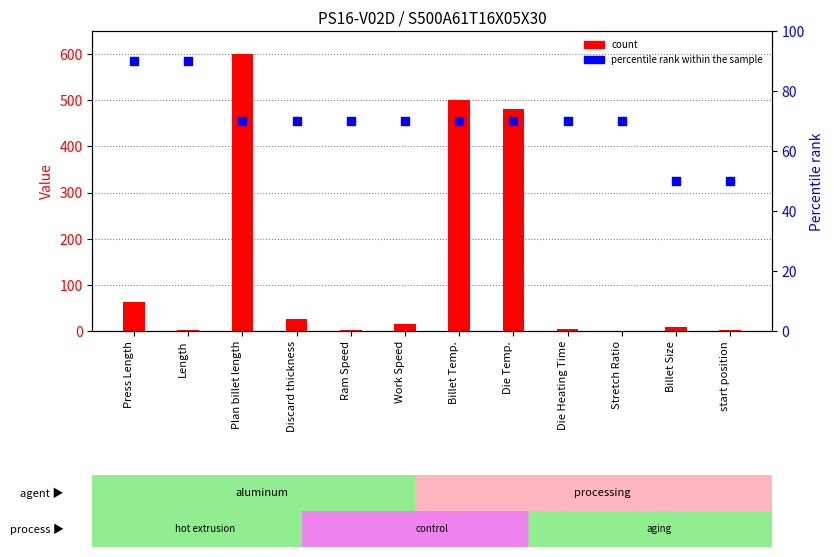

Which series reaches the minimum Y coordinate?

count